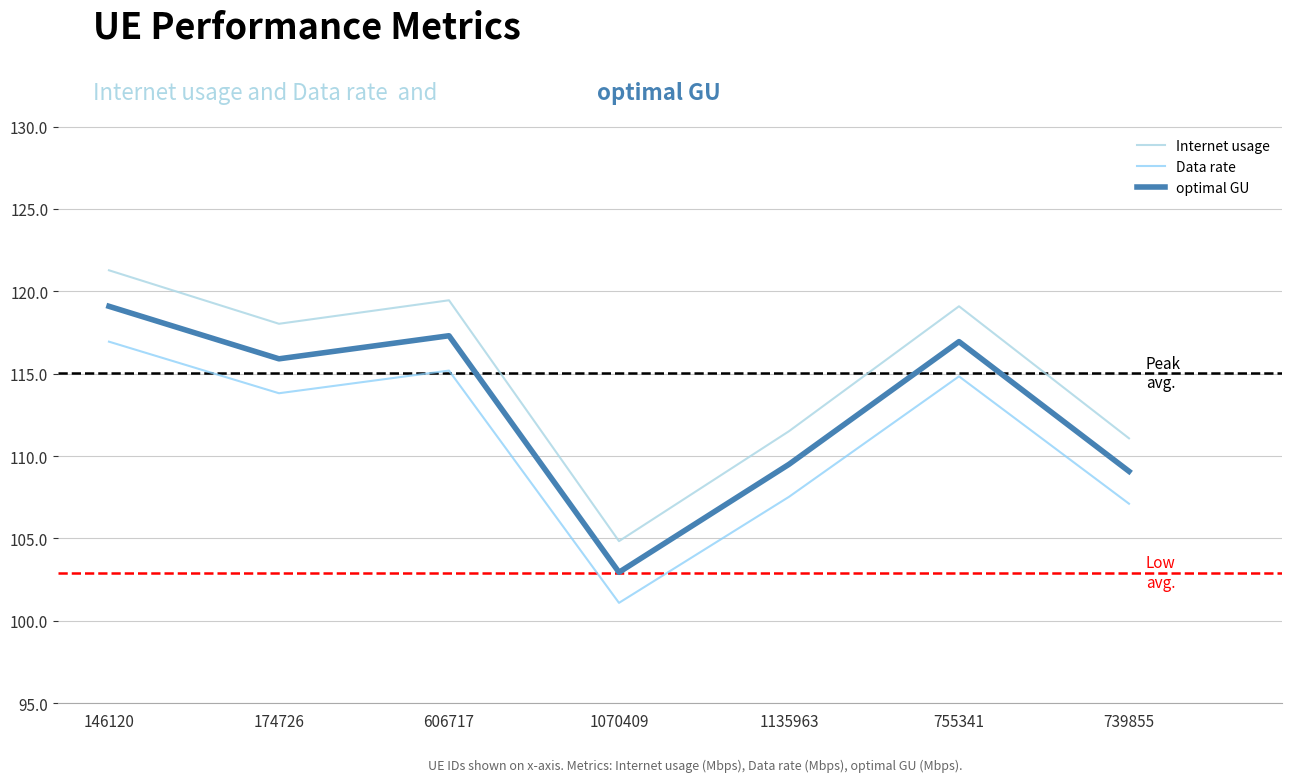

The optimal GU series shows 135.7 at 1070409. True or false?

False